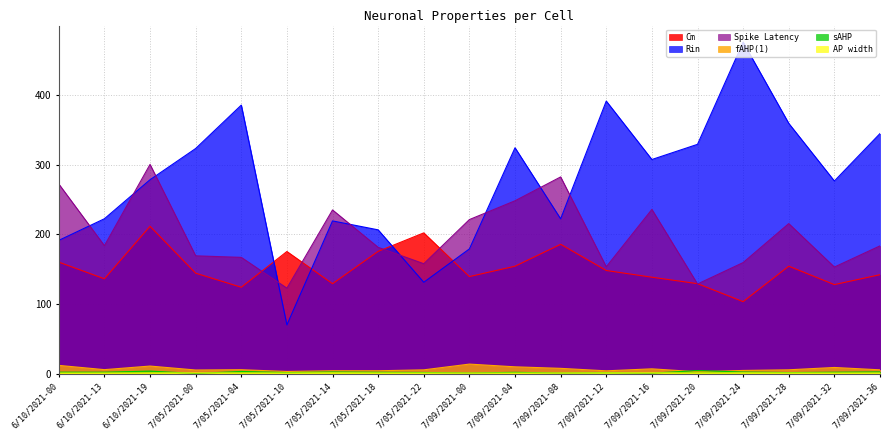

Which series has the widest spread of values?

Rin